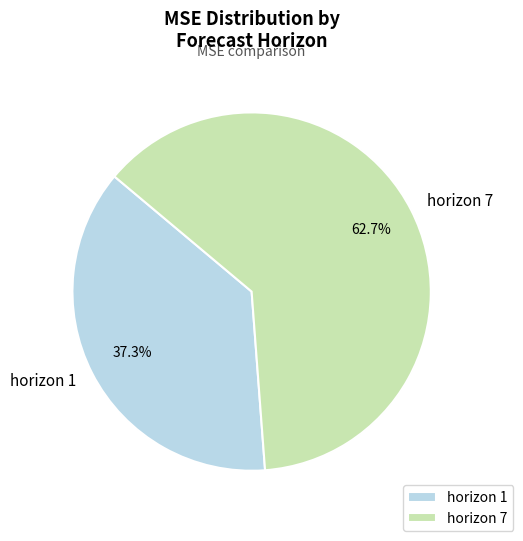

The horizon 1 slice represents 37% of the pie. True or false?

True